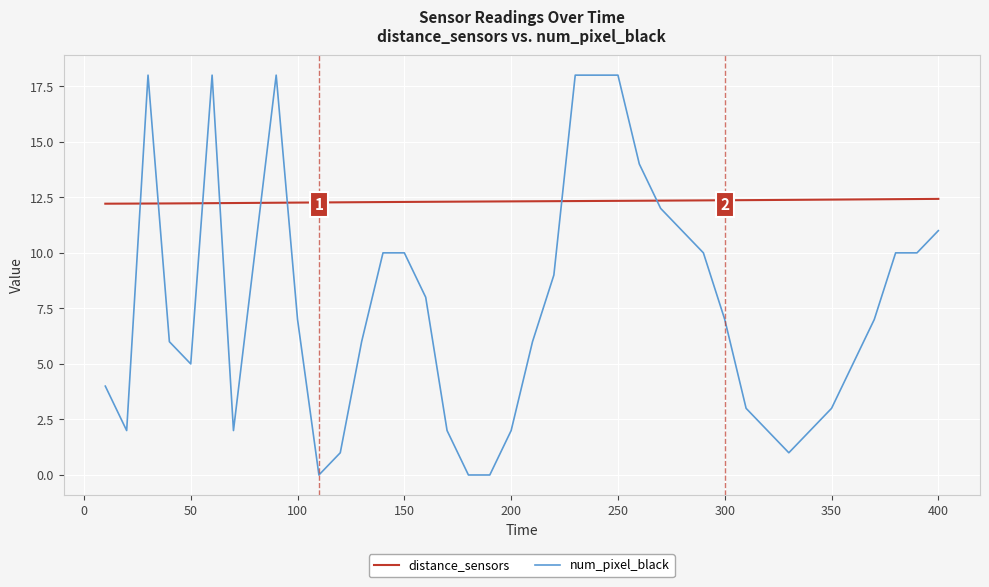

Which series has the widest spread of values?

num_pixel_black